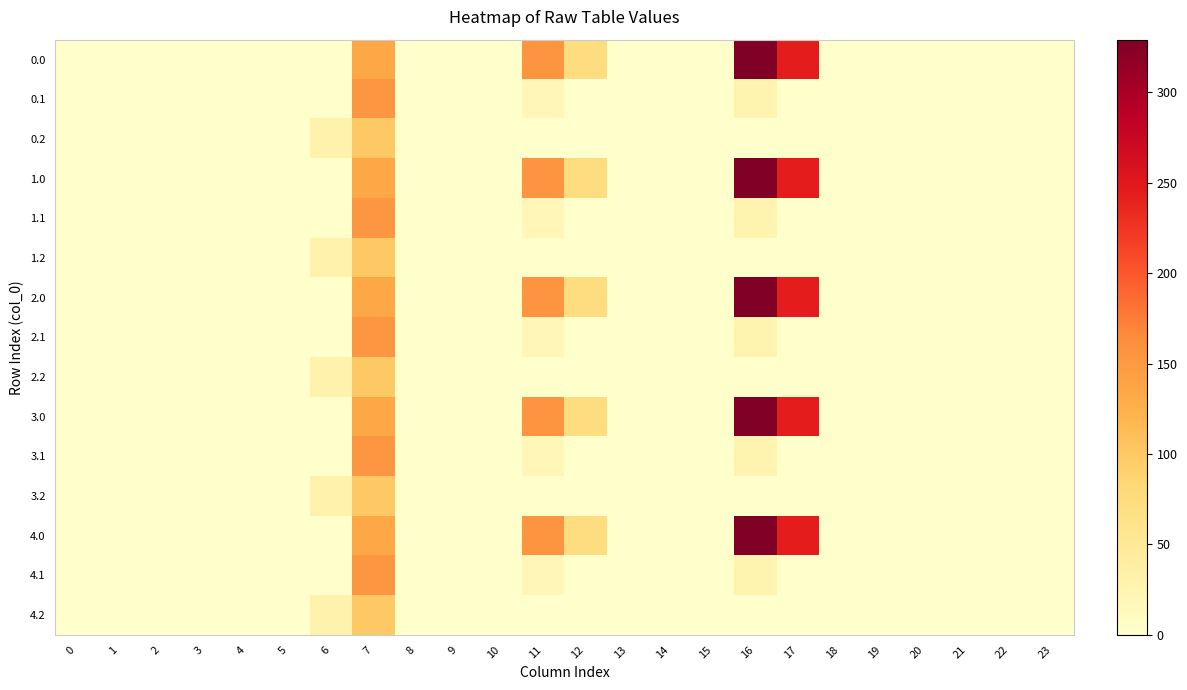

Reading left to right, transcribe all the data shown in this chart.

0.0: 0=0.0	1=0.0	2=0.0	3=0.0	4=0.0	5=0.0	6=0.0	7=134.3	8=0.0	9=0.0	10=0.0	11=156.6	12=72.5	13=0.0	14=0.0	15=0.0	16=329.1	17=243.5	18=0.0	19=0.0	20=0.0	21=0.0	22=0.0	23=0.0
0.1: 0=0.0	1=0.0	2=0.0	3=0.0	4=0.0	5=0.0	6=0.0	7=153.2	8=0.0	9=0.0	10=0.0	11=19.7	12=0.0	13=0.0	14=0.0	15=0.0	16=26.8	17=0.0	18=0.0	19=0.0	20=0.0	21=0.0	22=0.0	23=0.0
0.2: 0=0.0	1=0.0	2=0.0	3=0.0	4=0.0	5=0.0	6=29.3	7=99.7	8=0.0	9=0.0	10=0.0	11=0.0	12=0.0	13=0.0	14=0.0	15=0.0	16=0.0	17=0.0	18=0.0	19=0.0	20=0.0	21=0.0	22=0.0	23=0.0
1.0: 0=0.0	1=0.0	2=0.0	3=0.0	4=0.0	5=0.0	6=0.0	7=134.3	8=0.0	9=0.0	10=0.0	11=156.6	12=72.5	13=0.0	14=0.0	15=0.0	16=329.1	17=243.5	18=0.0	19=0.0	20=0.0	21=0.0	22=0.0	23=0.0
1.1: 0=0.0	1=0.0	2=0.0	3=0.0	4=0.0	5=0.0	6=0.0	7=153.2	8=0.0	9=0.0	10=0.0	11=19.7	12=0.0	13=0.0	14=0.0	15=0.0	16=26.8	17=0.0	18=0.0	19=0.0	20=0.0	21=0.0	22=0.0	23=0.0
1.2: 0=0.0	1=0.0	2=0.0	3=0.0	4=0.0	5=0.0	6=29.3	7=99.7	8=0.0	9=0.0	10=0.0	11=0.0	12=0.0	13=0.0	14=0.0	15=0.0	16=0.0	17=0.0	18=0.0	19=0.0	20=0.0	21=0.0	22=0.0	23=0.0
2.0: 0=0.0	1=0.0	2=0.0	3=0.0	4=0.0	5=0.0	6=0.0	7=134.3	8=0.0	9=0.0	10=0.0	11=156.6	12=72.5	13=0.0	14=0.0	15=0.0	16=329.1	17=243.5	18=0.0	19=0.0	20=0.0	21=0.0	22=0.0	23=0.0
2.1: 0=0.0	1=0.0	2=0.0	3=0.0	4=0.0	5=0.0	6=0.0	7=153.2	8=0.0	9=0.0	10=0.0	11=19.7	12=0.0	13=0.0	14=0.0	15=0.0	16=26.8	17=0.0	18=0.0	19=0.0	20=0.0	21=0.0	22=0.0	23=0.0
2.2: 0=0.0	1=0.0	2=0.0	3=0.0	4=0.0	5=0.0	6=29.3	7=99.7	8=0.0	9=0.0	10=0.0	11=0.0	12=0.0	13=0.0	14=0.0	15=0.0	16=0.0	17=0.0	18=0.0	19=0.0	20=0.0	21=0.0	22=0.0	23=0.0
3.0: 0=0.0	1=0.0	2=0.0	3=0.0	4=0.0	5=0.0	6=0.0	7=134.3	8=0.0	9=0.0	10=0.0	11=156.6	12=72.5	13=0.0	14=0.0	15=0.0	16=329.1	17=243.5	18=0.0	19=0.0	20=0.0	21=0.0	22=0.0	23=0.0
3.1: 0=0.0	1=0.0	2=0.0	3=0.0	4=0.0	5=0.0	6=0.0	7=153.2	8=0.0	9=0.0	10=0.0	11=19.7	12=0.0	13=0.0	14=0.0	15=0.0	16=26.8	17=0.0	18=0.0	19=0.0	20=0.0	21=0.0	22=0.0	23=0.0
3.2: 0=0.0	1=0.0	2=0.0	3=0.0	4=0.0	5=0.0	6=29.3	7=99.7	8=0.0	9=0.0	10=0.0	11=0.0	12=0.0	13=0.0	14=0.0	15=0.0	16=0.0	17=0.0	18=0.0	19=0.0	20=0.0	21=0.0	22=0.0	23=0.0
4.0: 0=0.0	1=0.0	2=0.0	3=0.0	4=0.0	5=0.0	6=0.0	7=134.3	8=0.0	9=0.0	10=0.0	11=156.6	12=72.5	13=0.0	14=0.0	15=0.0	16=329.1	17=243.5	18=0.0	19=0.0	20=0.0	21=0.0	22=0.0	23=0.0
4.1: 0=0.0	1=0.0	2=0.0	3=0.0	4=0.0	5=0.0	6=0.0	7=153.2	8=0.0	9=0.0	10=0.0	11=19.7	12=0.0	13=0.0	14=0.0	15=0.0	16=26.8	17=0.0	18=0.0	19=0.0	20=0.0	21=0.0	22=0.0	23=0.0
4.2: 0=0.0	1=0.0	2=0.0	3=0.0	4=0.0	5=0.0	6=29.3	7=99.7	8=0.0	9=0.0	10=0.0	11=0.0	12=0.0	13=0.0	14=0.0	15=0.0	16=0.0	17=0.0	18=0.0	19=0.0	20=0.0	21=0.0	22=0.0	23=0.0